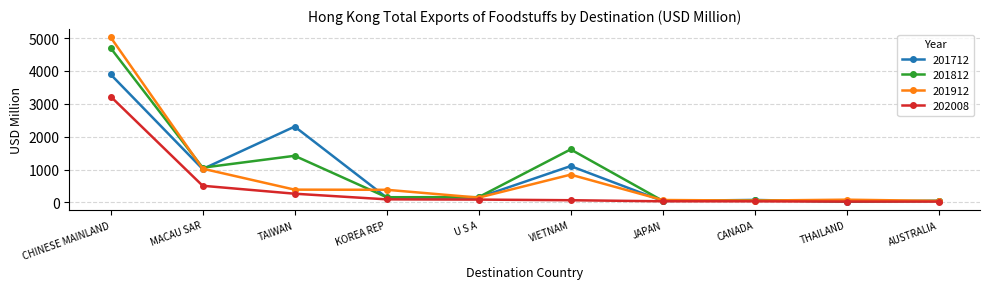

In 201912, how many points are higher than both neighbors (excluding endpoints)?

2